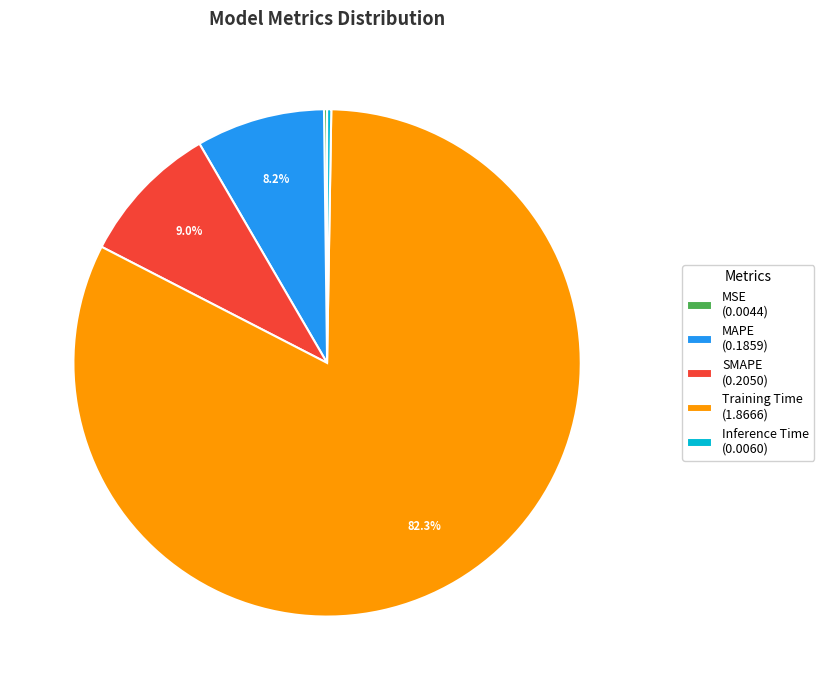

What portion of the pie excludes Training Time (1.8666)?

17.7%